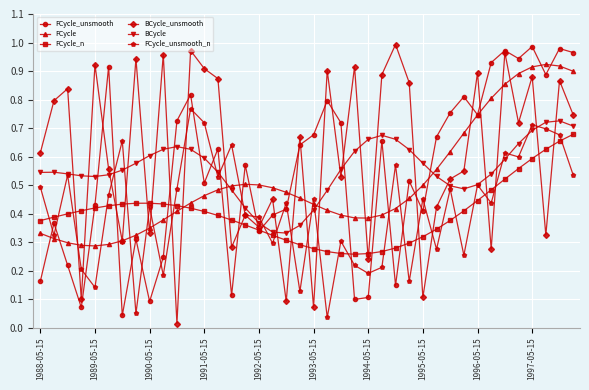

True or false: BCycle has more than 2 interior local peaks.

True